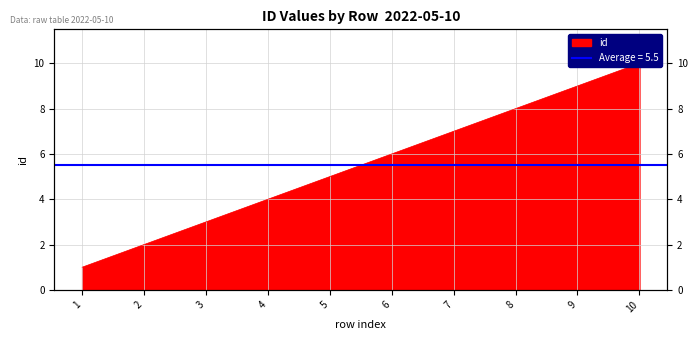

Which category has the highest value across all series?

10